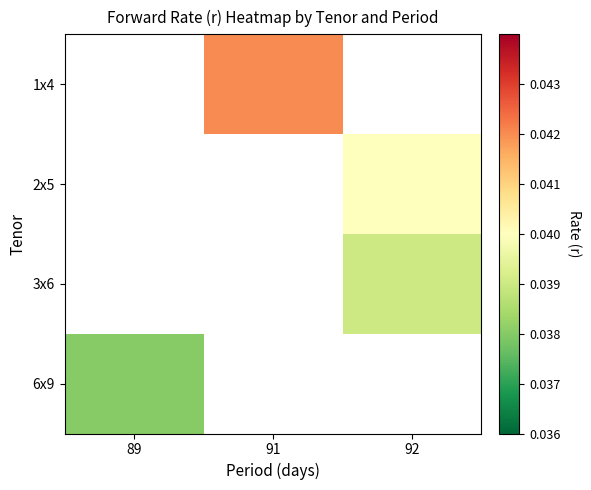

Which has a higher value, 92 or 91?

91